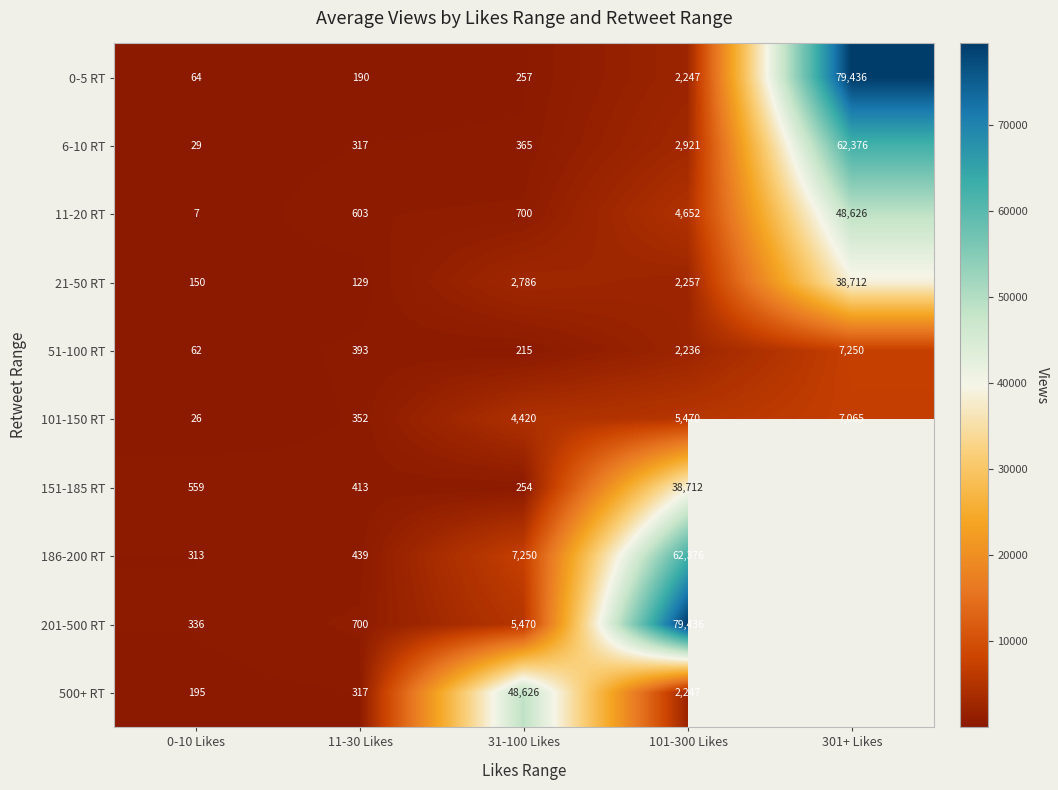

Which category has the lowest value across all series?

0-10 Likes